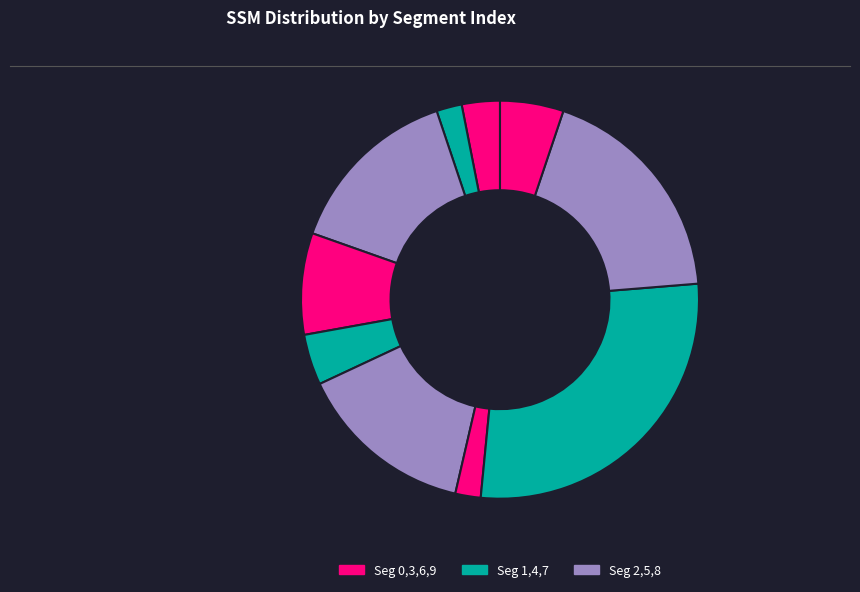

Is there any slice that represents more than half of the pie?

No